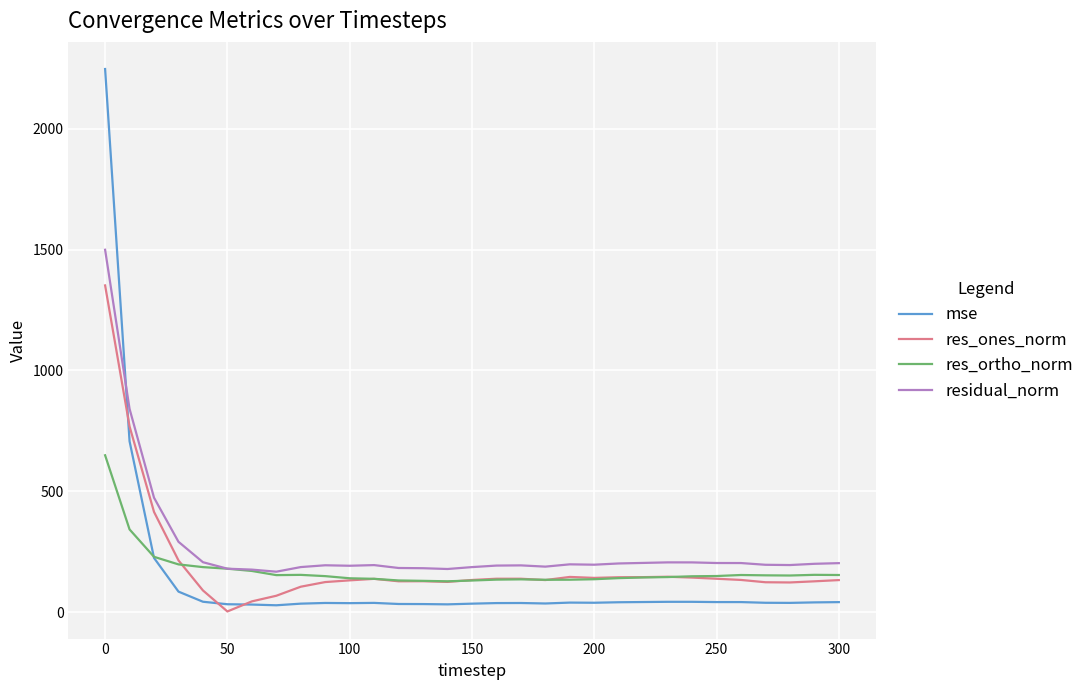

At how many categories does at least one series exceed 854?

1